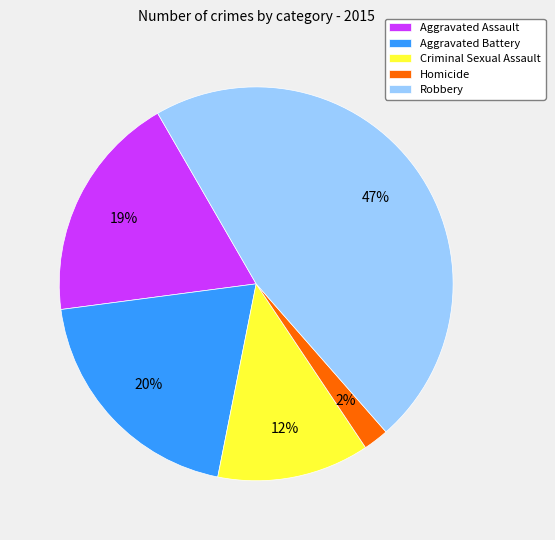

Is Homicide the majority of the pie?

No